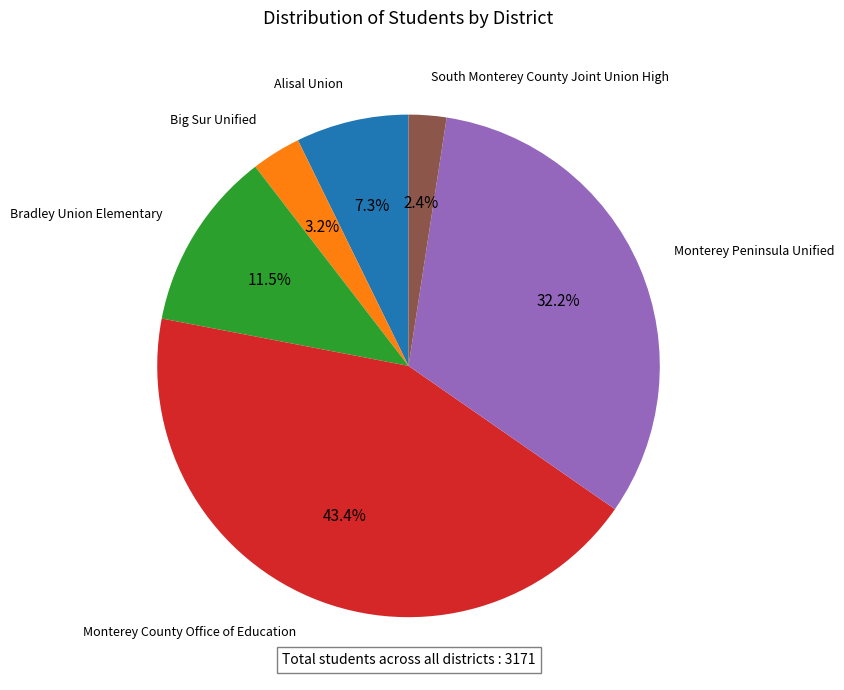

Is there a majority slice in this chart?

No